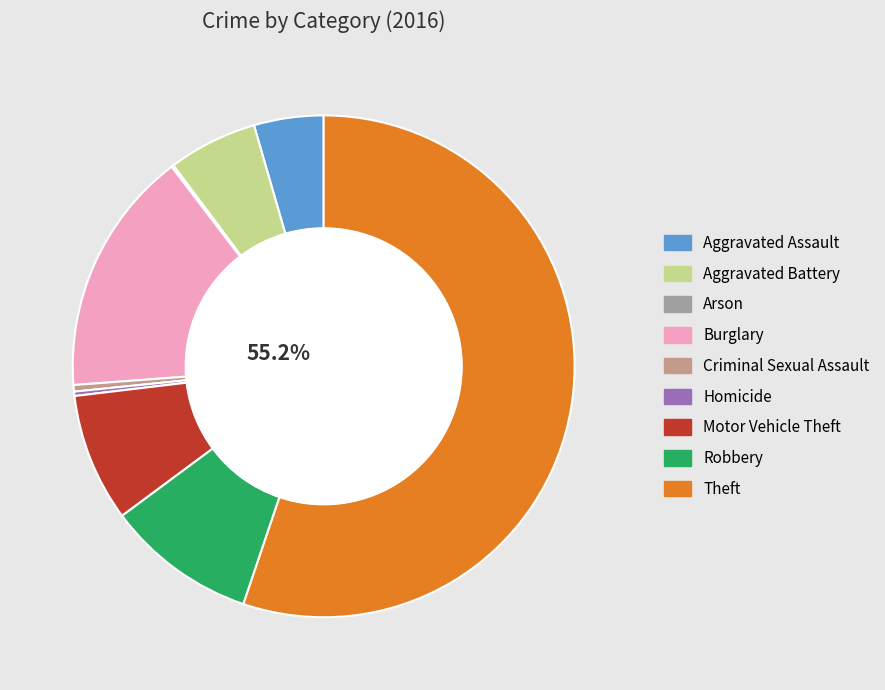

What is the total percentage of Criminal Sexual Assault and Robbery?

10.1%